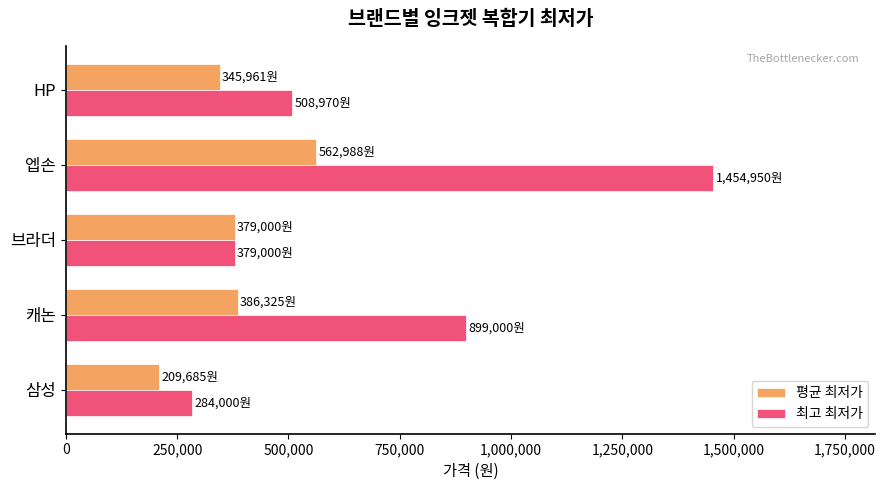

At how many categories does at least one series exceed 232588?

5